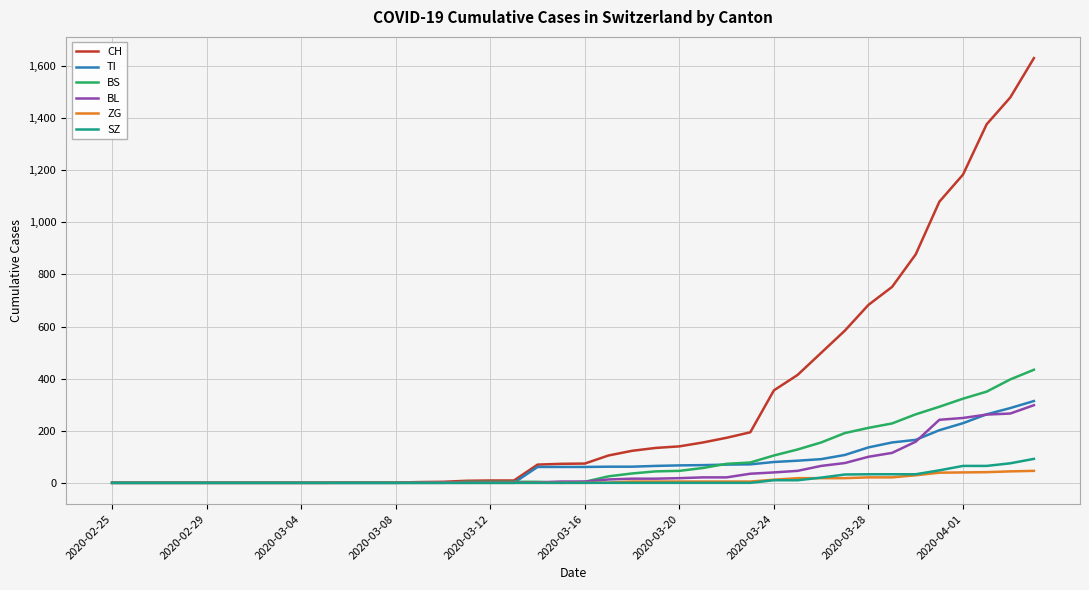

What is the greatest value displayed?

1630